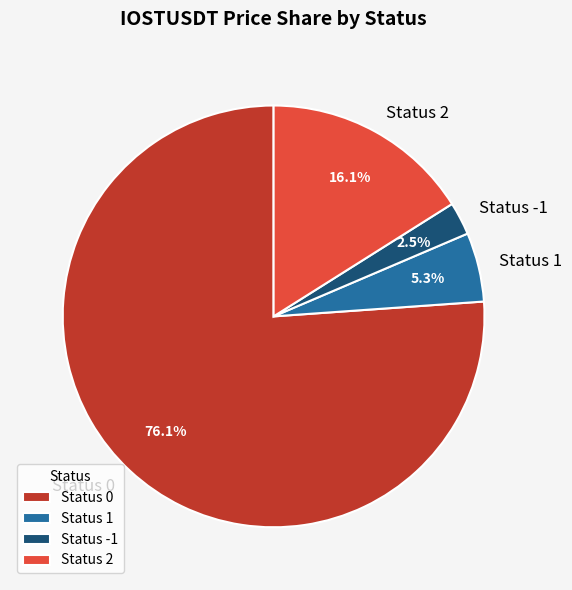

Count the number of slices in the pie.

4